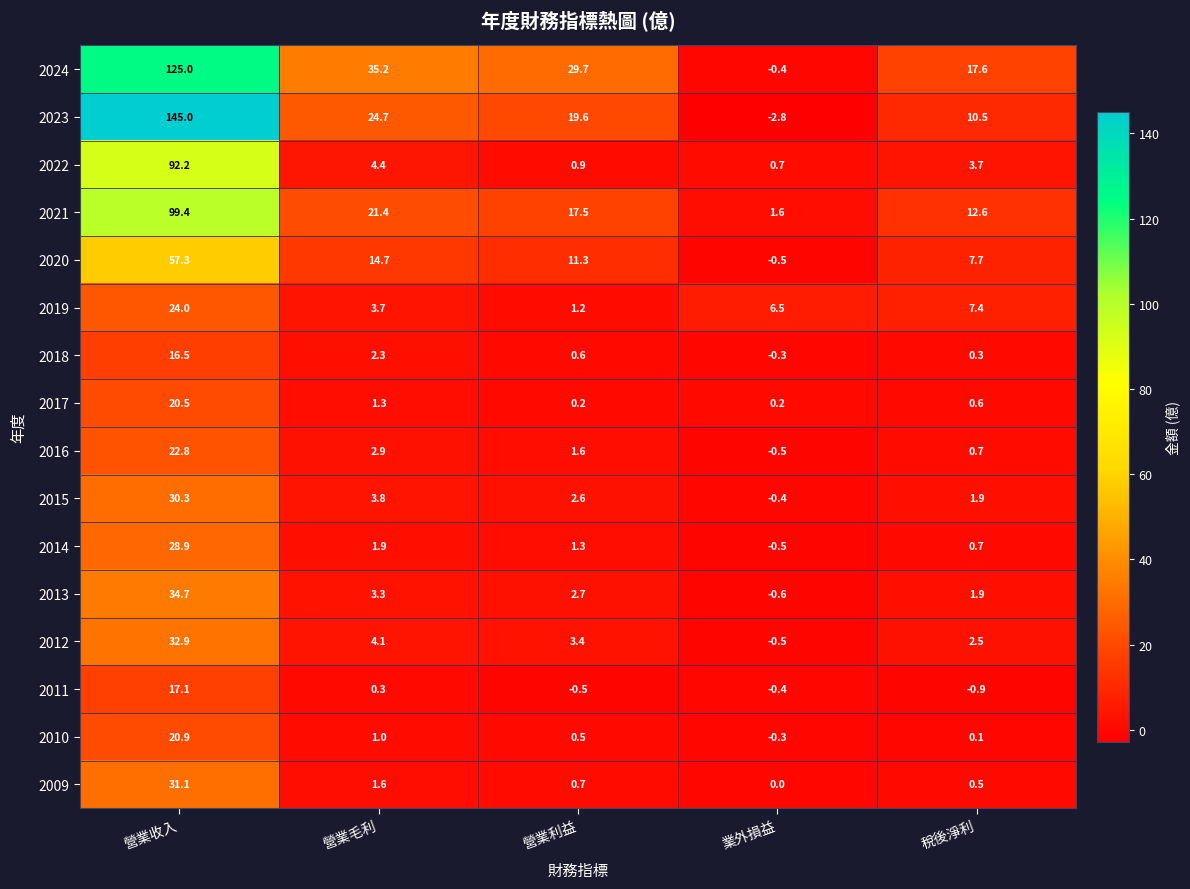

What is the sum of the 2019 values at 業外損益 and 營業利益?

7.7